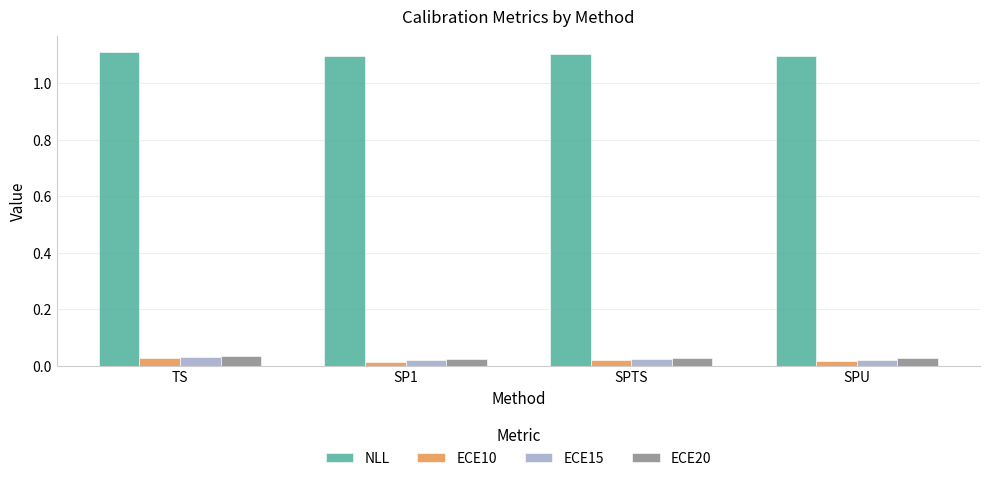

How many ECE15 values are between 0 and 1?

4